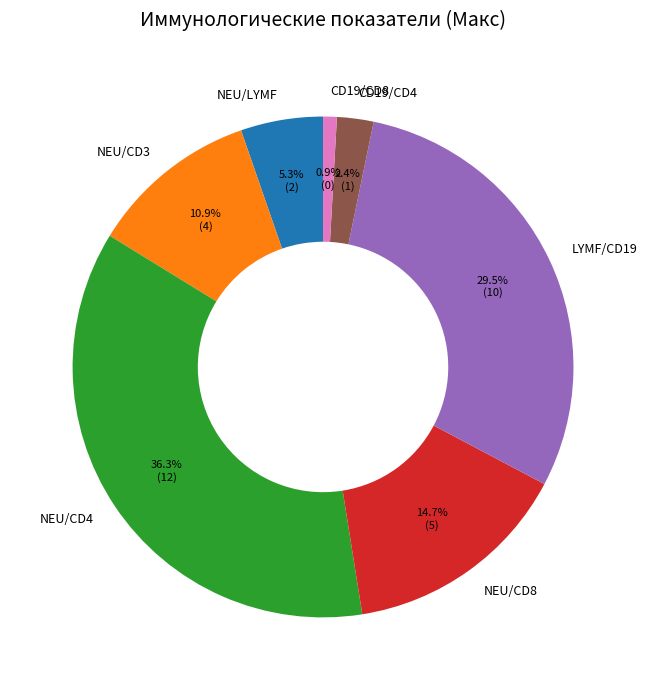

To the nearest percent, what is the difference between the largest and smallest slice percentages?

35%